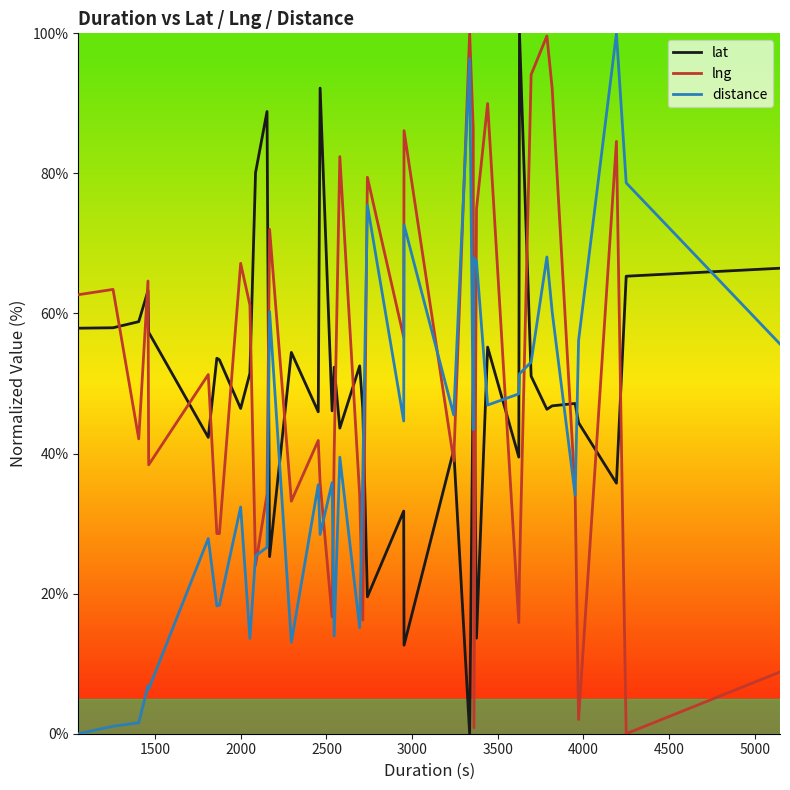

How many values in the distance series exceed 39?

20